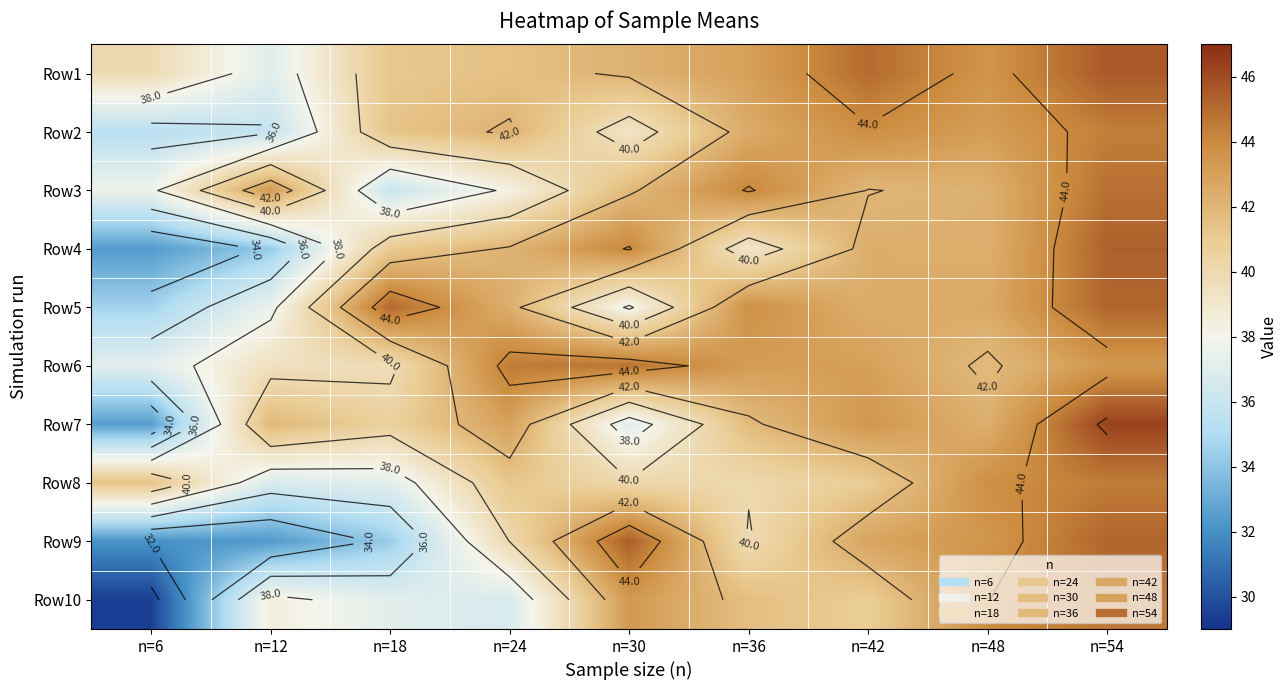

What is the difference between the highest and lowest values at n=6?

12.0